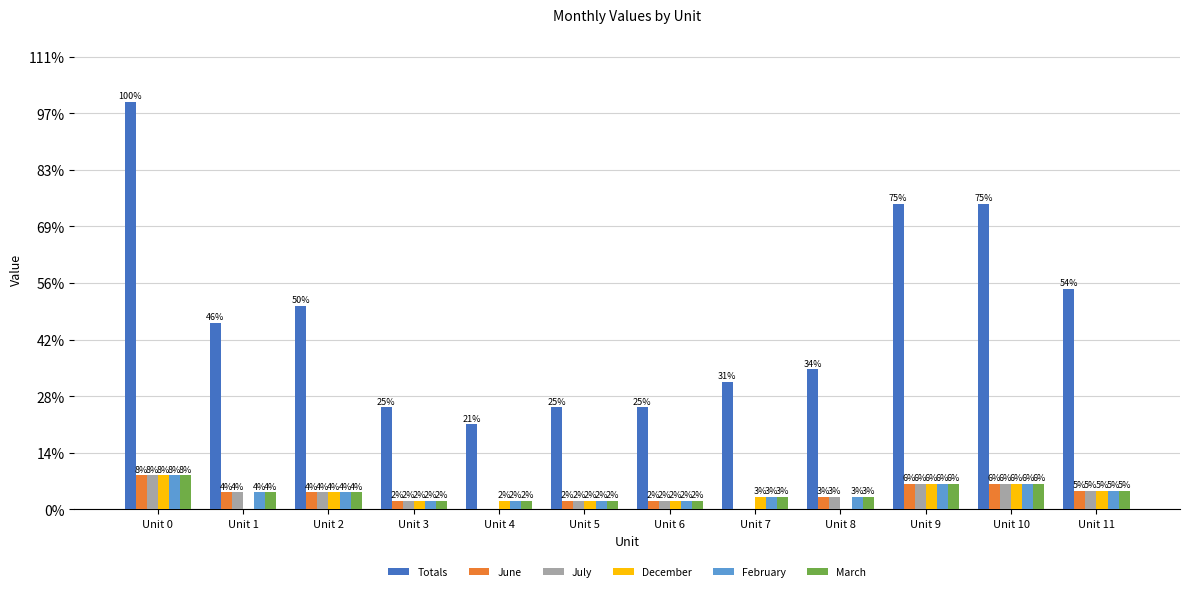

Are the bars grouped side by side (vs. stacked)?

Yes